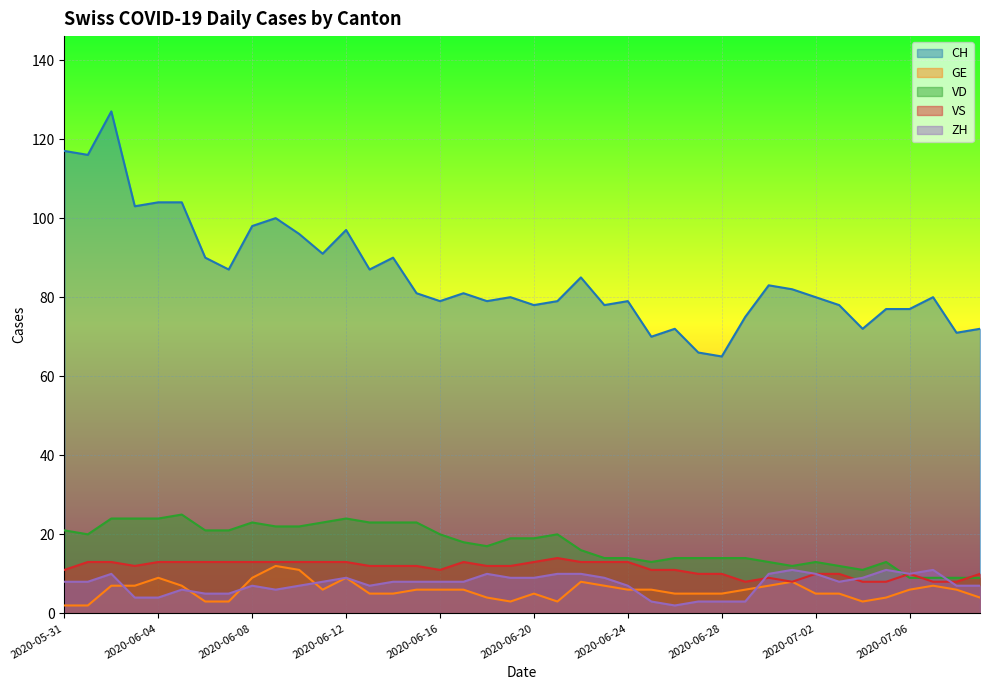

True or false: VD has a value of 7 at 2020-06-08.

False